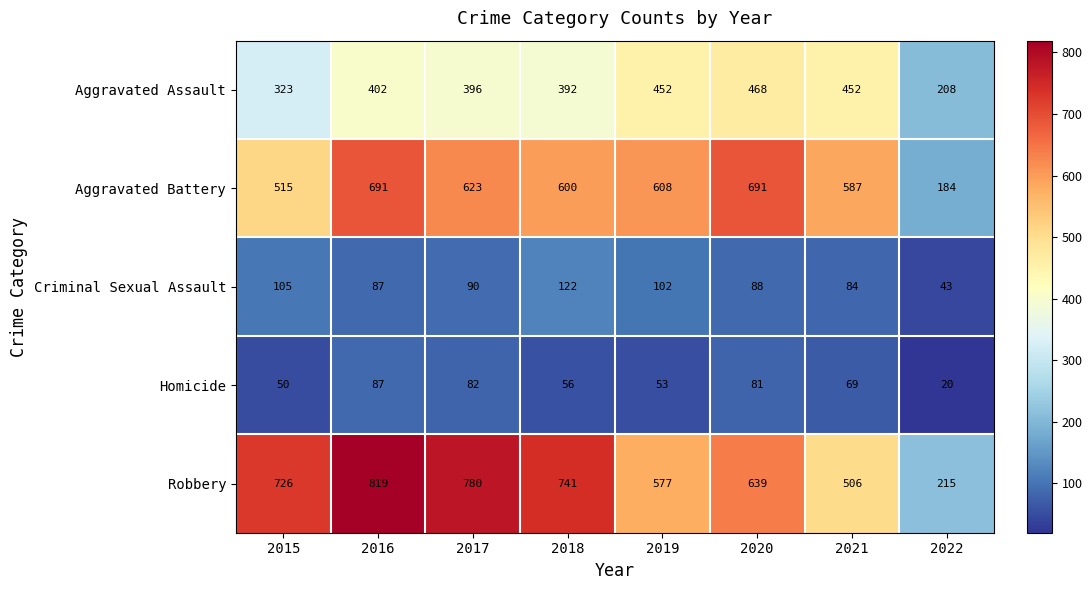

At how many categories does at least one series exceed 81?

8